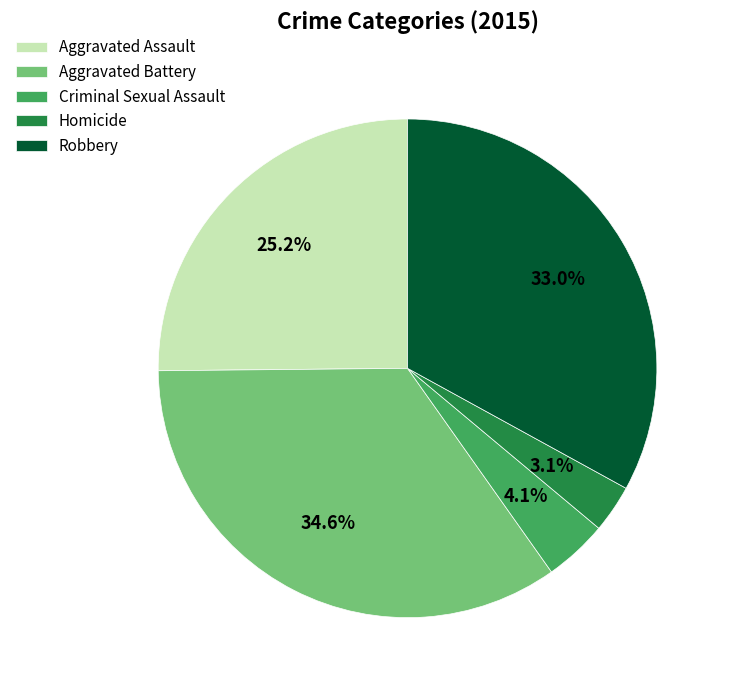

Combined, do Aggravated Assault and Aggravated Battery account for over 50%?

Yes